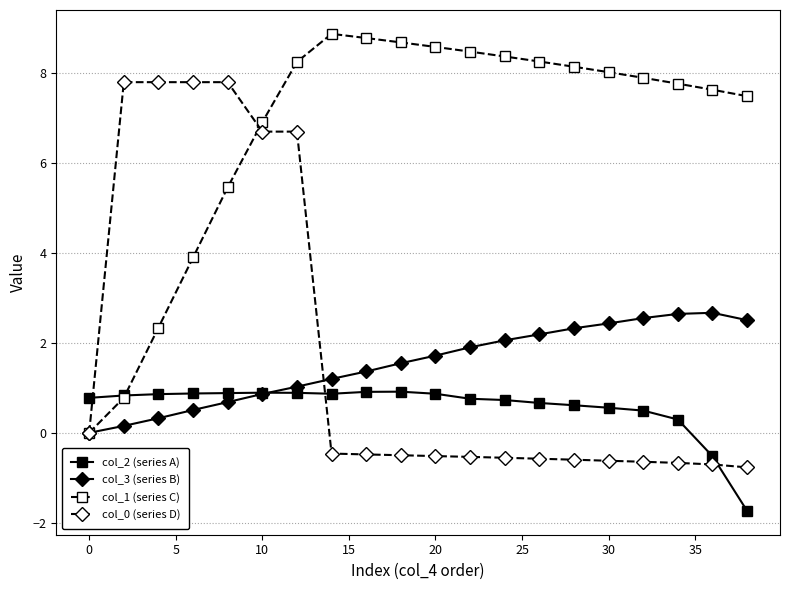

List the series in order of their peak value, highest first.

col_1 (series C), col_0 (series D), col_3 (series B), col_2 (series A)